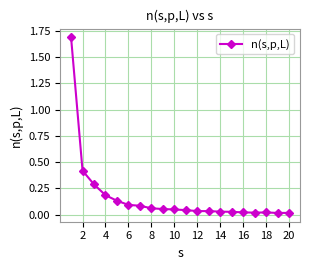

What is the greatest value displayed?

1.7